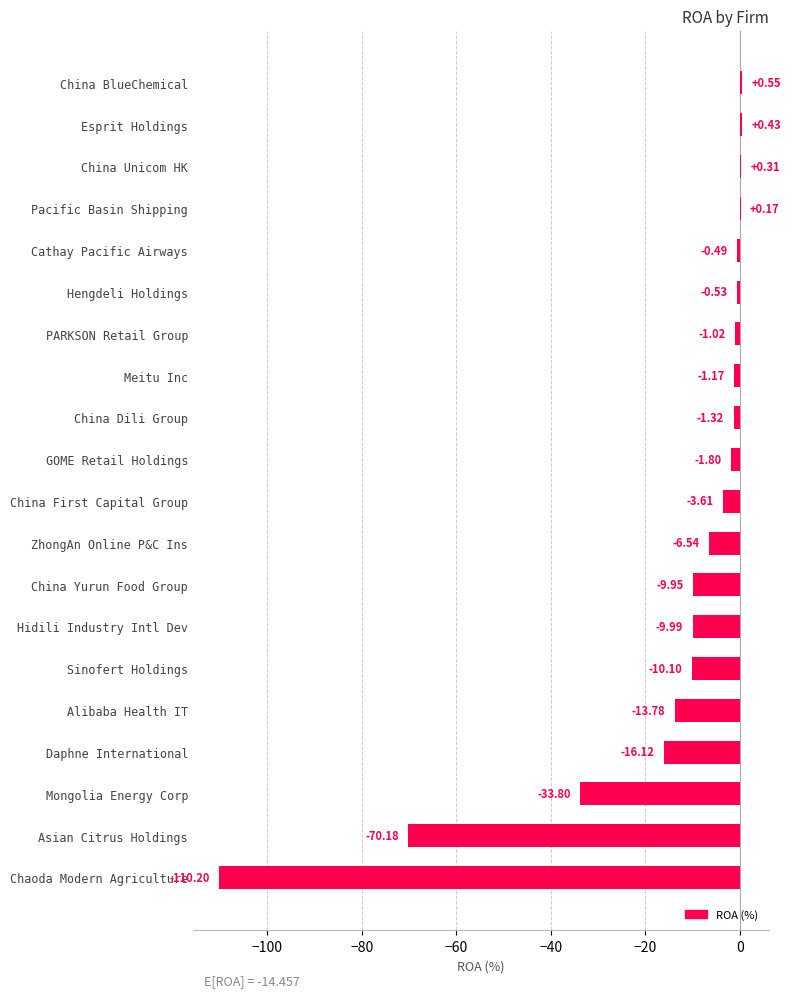

Which label corresponds to the largest value in the chart?

China BlueChemical